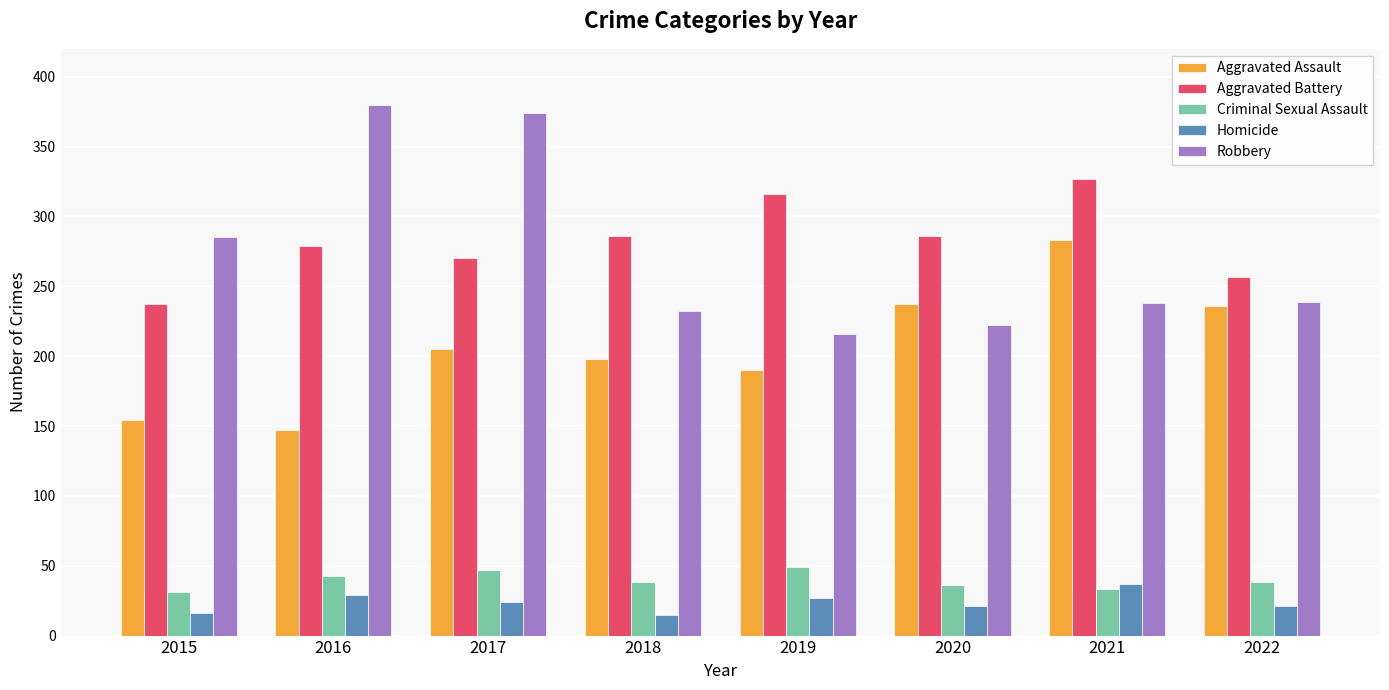

What is the difference between the maximum and minimum values in the Aggravated Assault series?

136